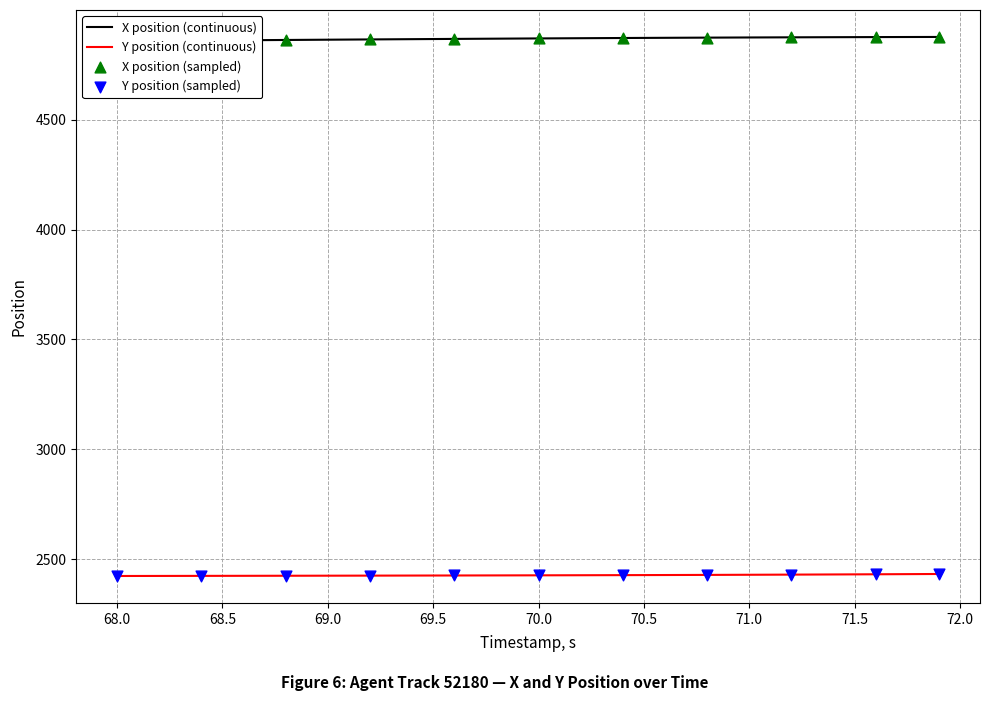

Which series has the largest Y range (max minus min)?

X position